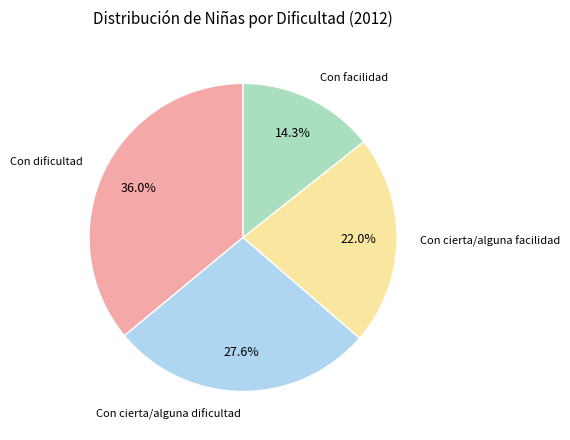

Between Con facilidad and Con cierta/alguna dificultad, which is larger?

Con cierta/alguna dificultad